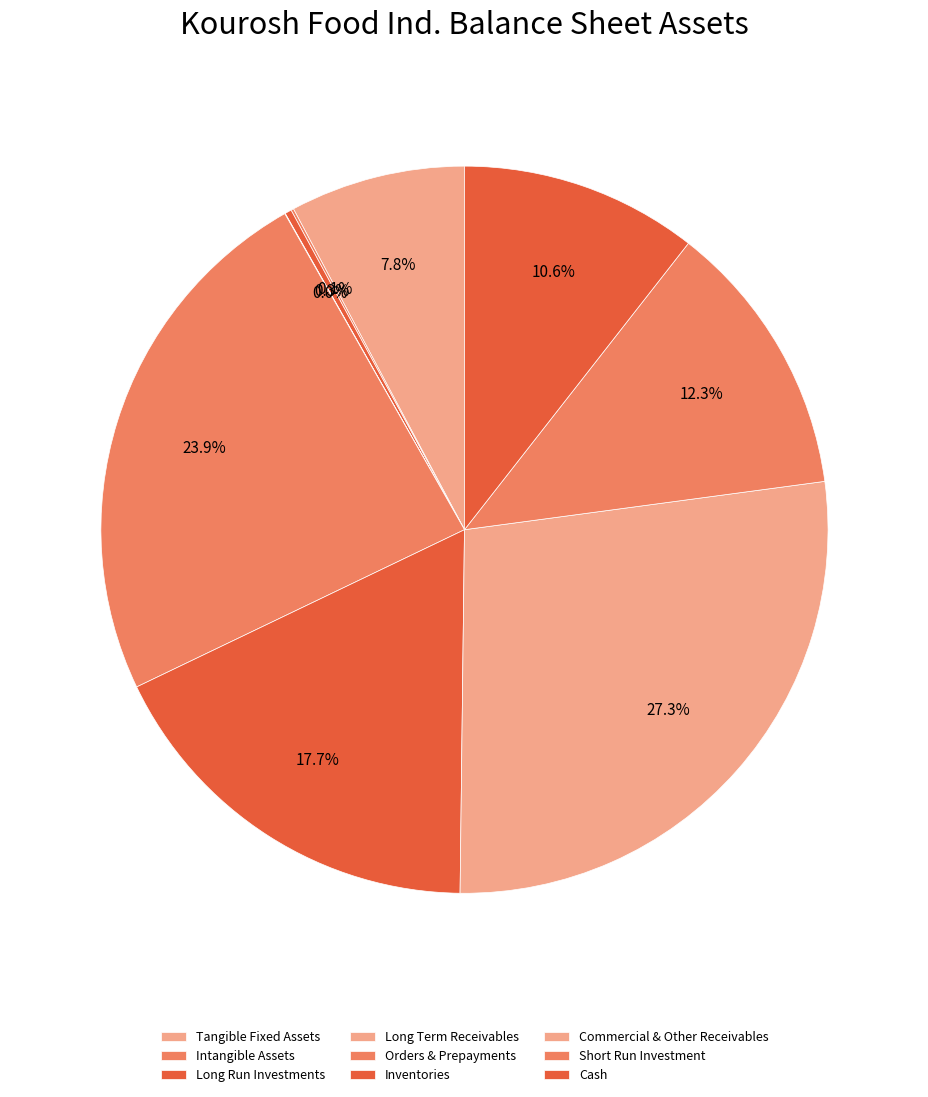

To the nearest percent, what is the difference between the largest and smallest slice percentages?

27%